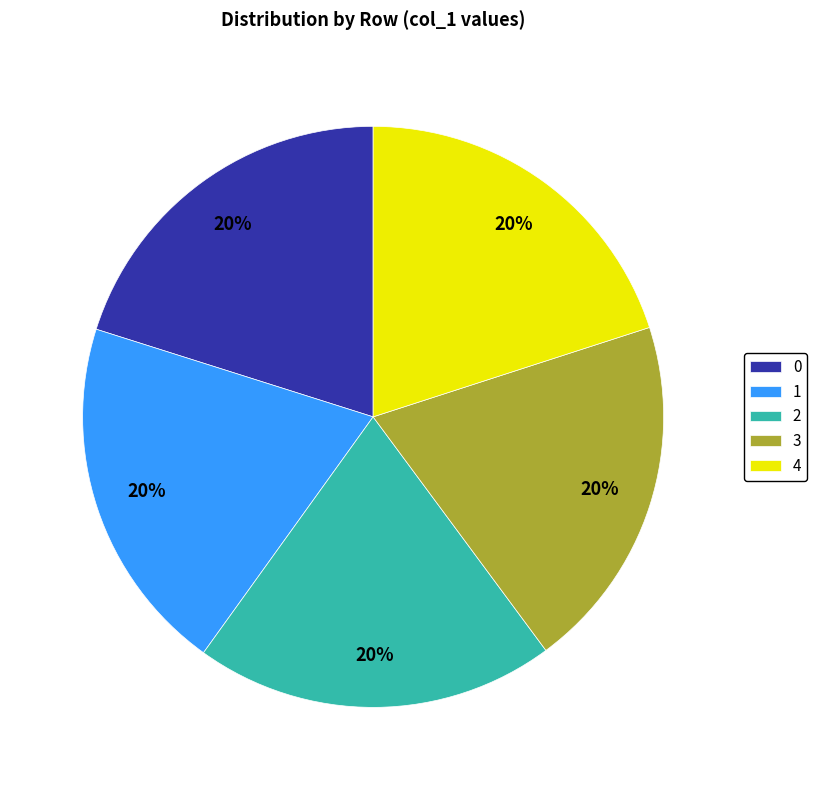

Does any single category account for the majority?

No